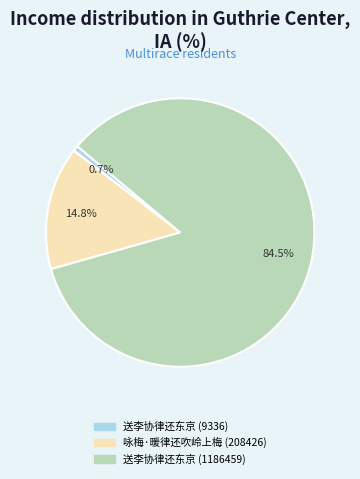

How many segments does this pie chart have?

3